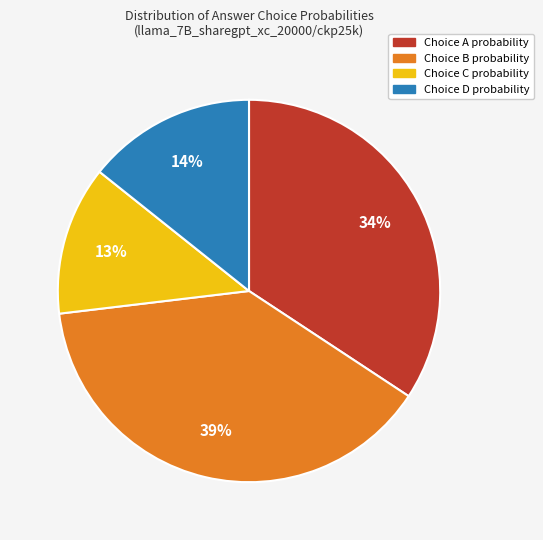

To the nearest percent, what is the average slice percentage?

25%